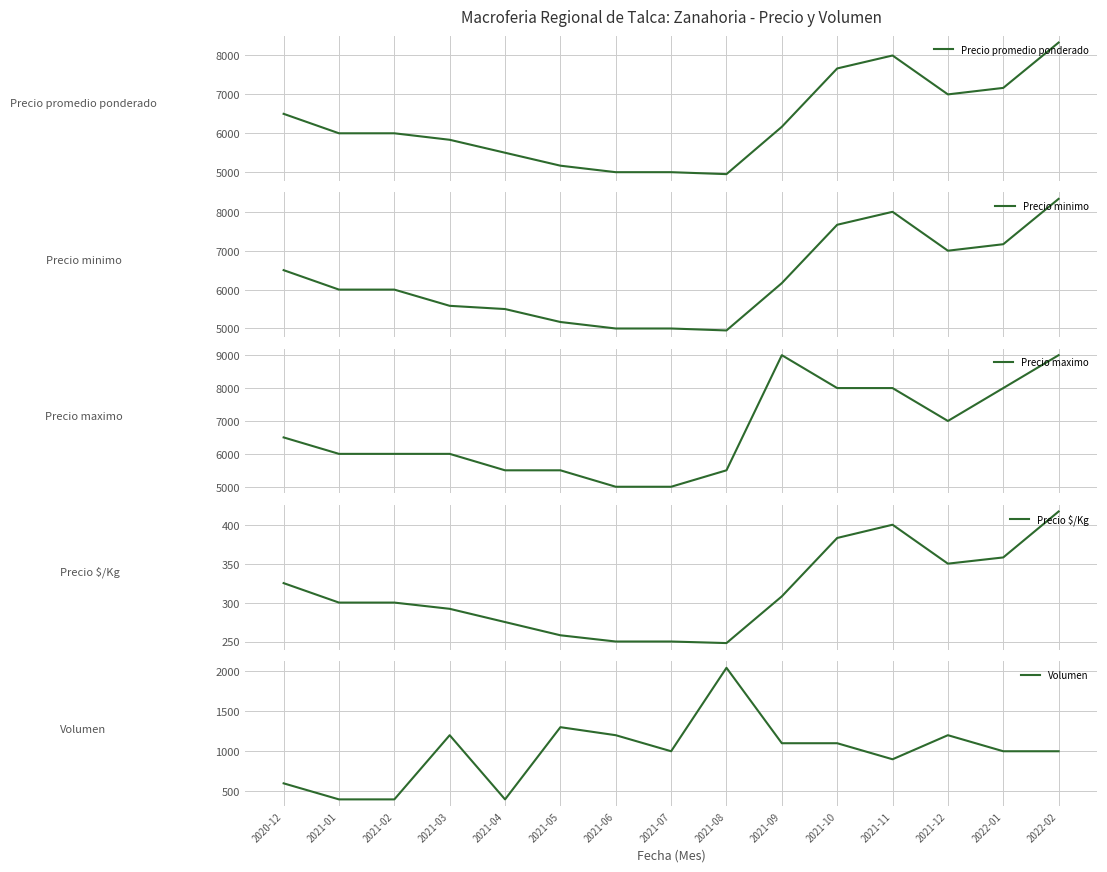

Rank the categories by Volumen value from highest to lowest.

2021-08, 2021-05, 2021-03, 2021-06, 2021-12, 2021-09, 2021-10, 2021-07, 2022-01, 2022-02, 2021-11, 2020-12, 2021-01, 2021-02, 2021-04